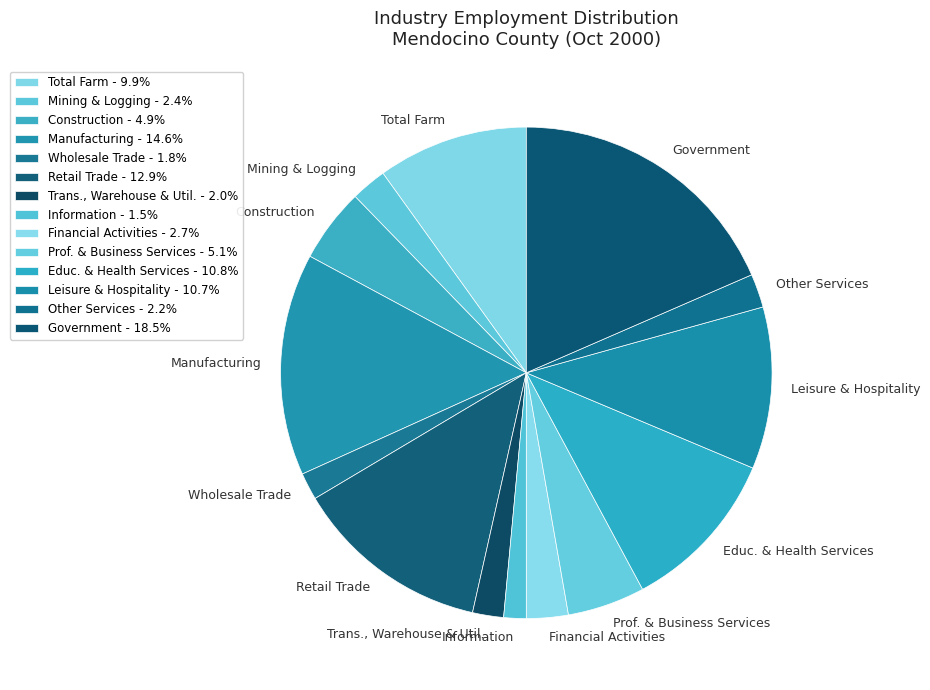

Do Other Services and Manufacturing together represent more than half of the pie?

No